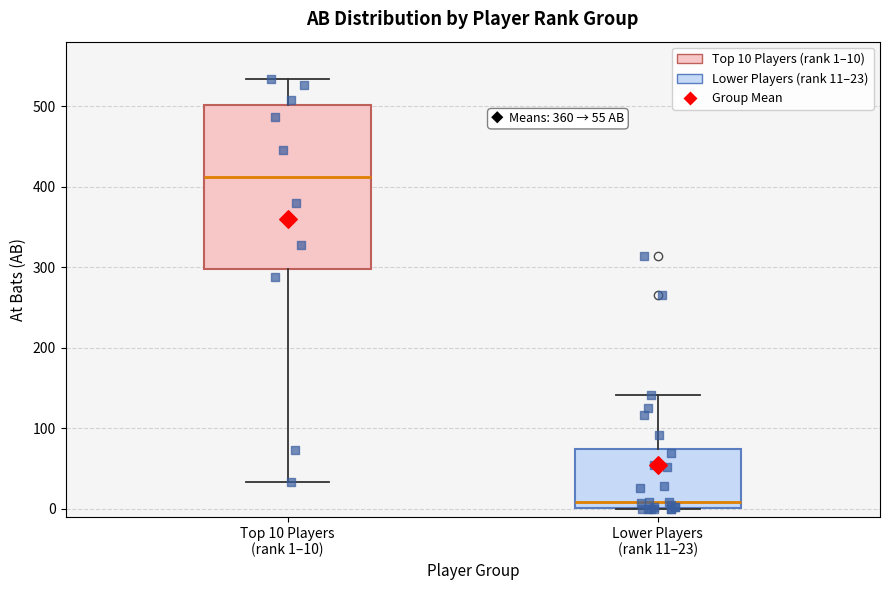

Which box's median line is the highest?

Top 10 Players (rank 1–10)